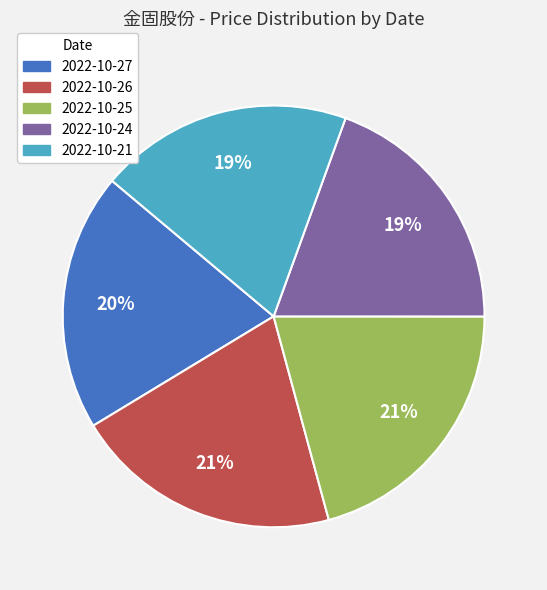

Is there a majority slice in this chart?

No